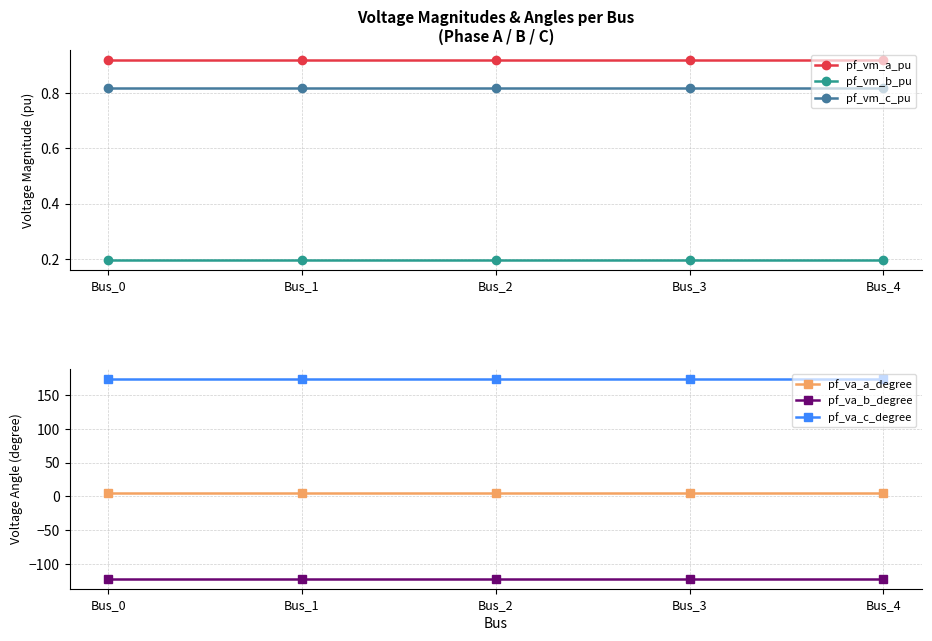

Reading left to right, extract all data points from this chart.

pf_vm_a_pu: 0.9	0.9	0.9	0.9	0.9
pf_vm_b_pu: 0.2	0.2	0.2	0.2	0.2
pf_vm_c_pu: 0.8	0.8	0.8	0.8	0.8
pf_va_a_degree: 5.2	5.2	5.2	5.2	5.2
pf_va_b_degree: -122.1	-122.1	-122.1	-122.1	-122.1
pf_va_c_degree: 174.2	174.2	174.2	174.2	174.2